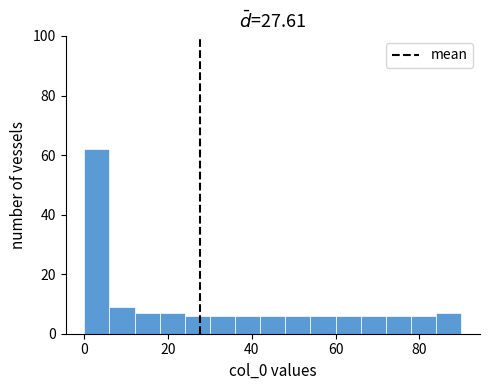

Around what value on the x-axis is the tallest bar? Give the approximate position of its centre, as read against the axis.

4